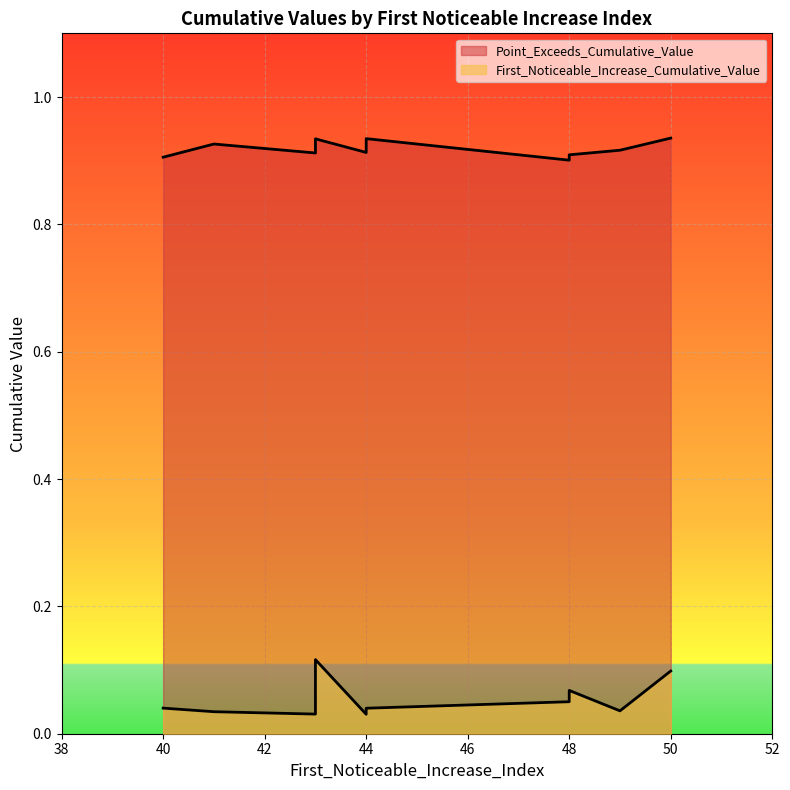

At how many categories does at least one series exceed 0?

10